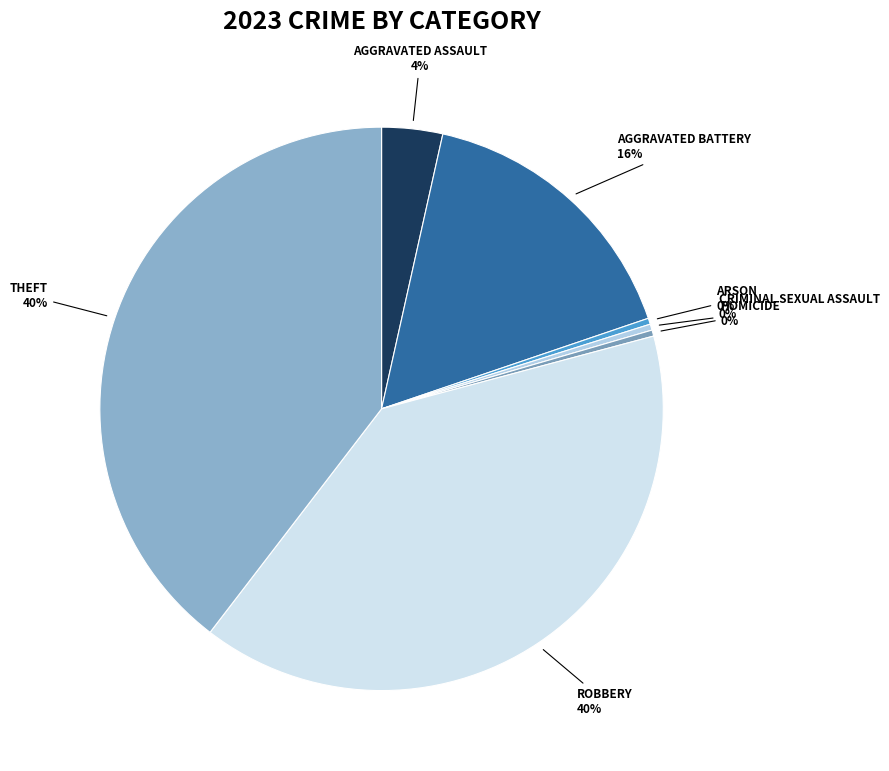

Count the number of slices in the pie.

7